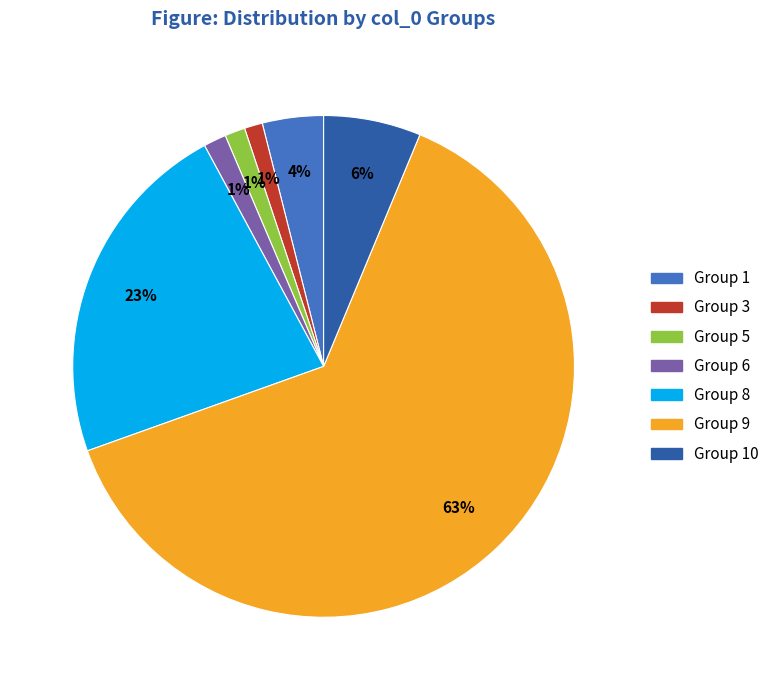

How many slices are in this pie chart?

7